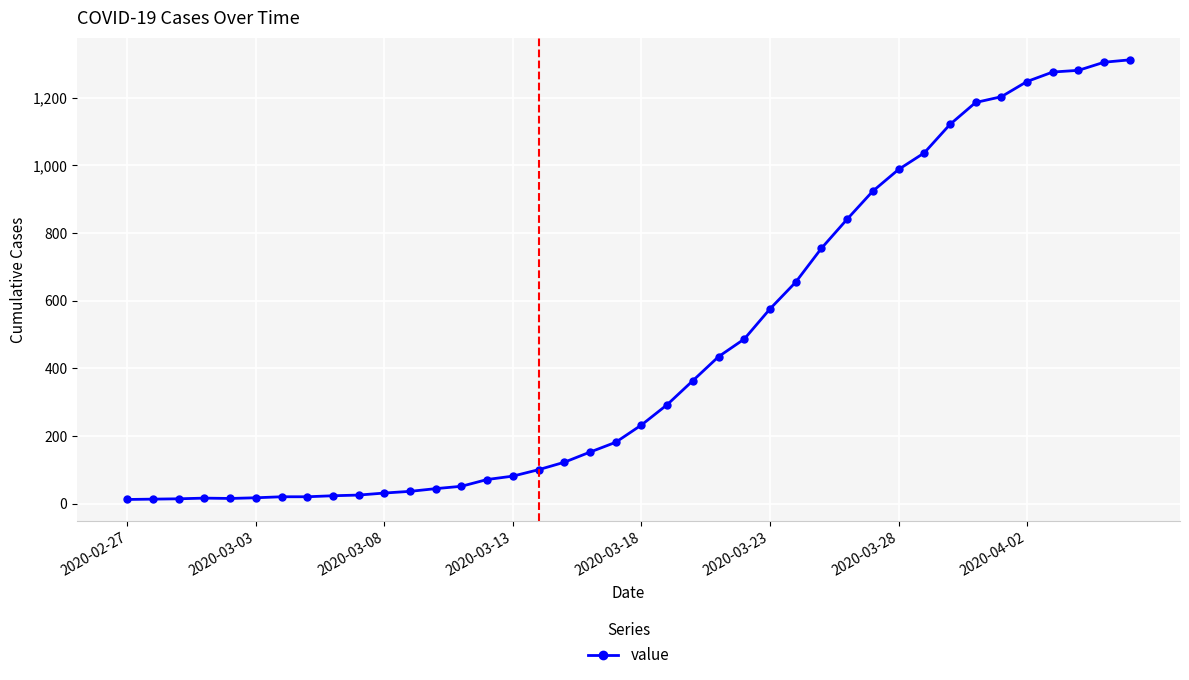

What is the sum of all values?

18584